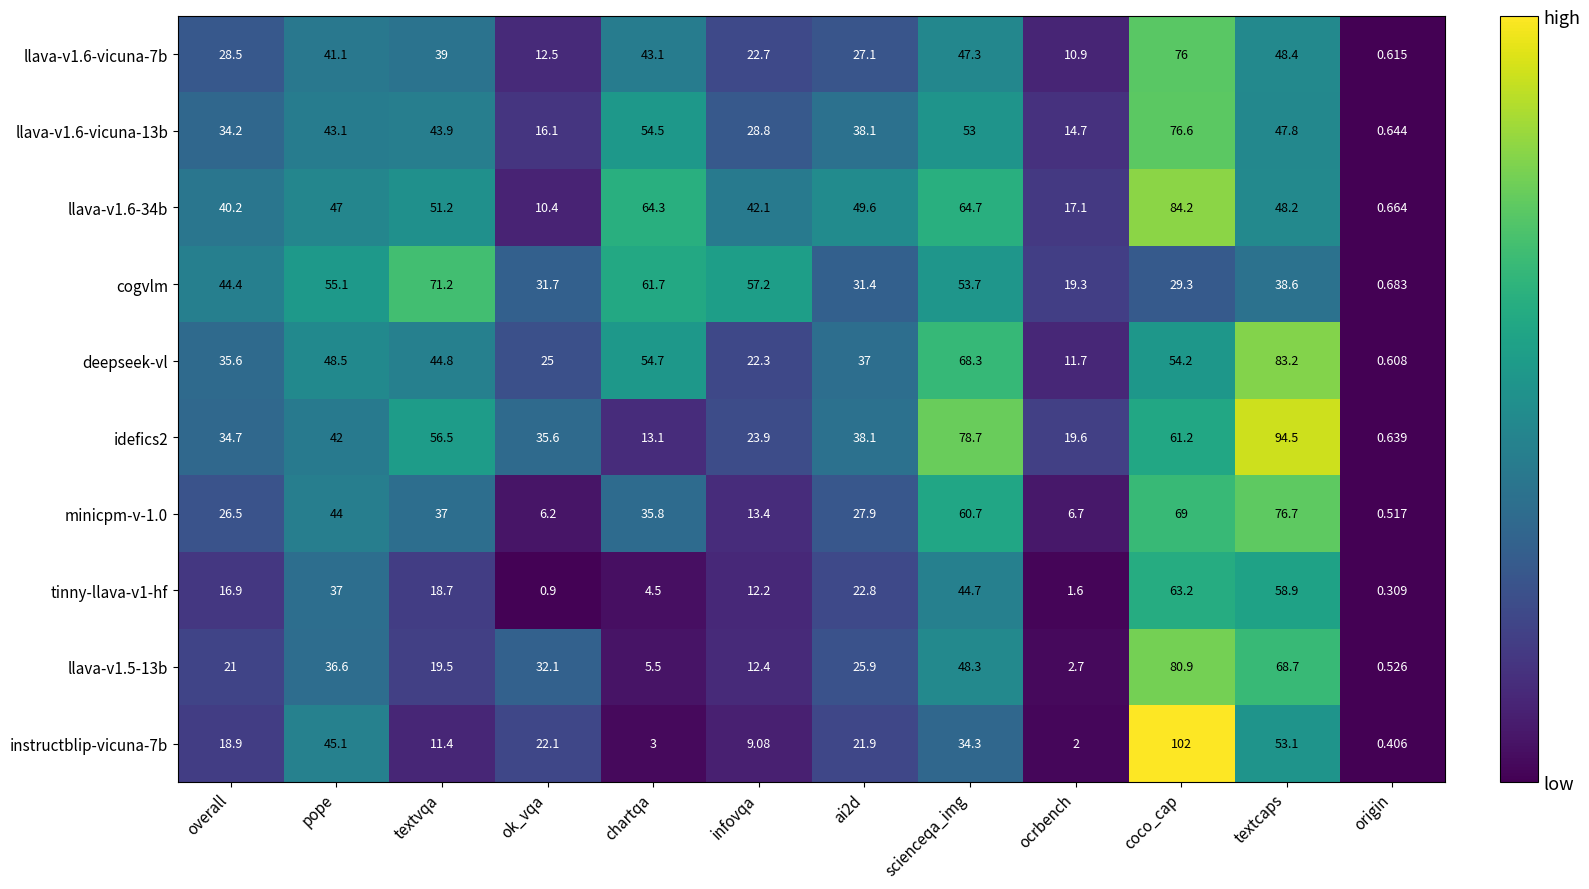

Which series has the largest total across all categories?

llava-v1.6-34b